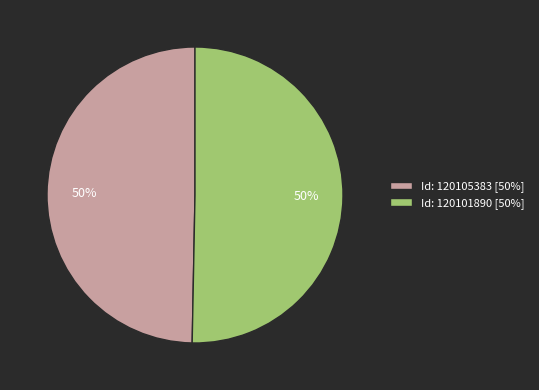

To the nearest percent, what percentage of the pie is Id: 120105383 [50%]?

50%